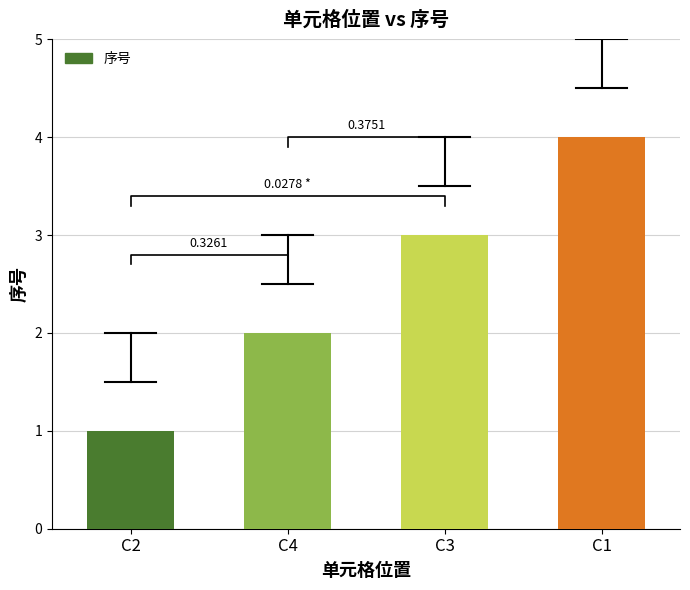

Does the chart contain stacked bars?

No